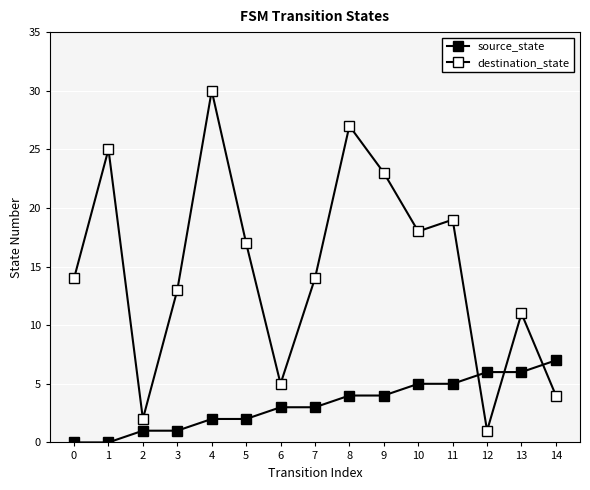

How many distinct data groups are displayed?

2